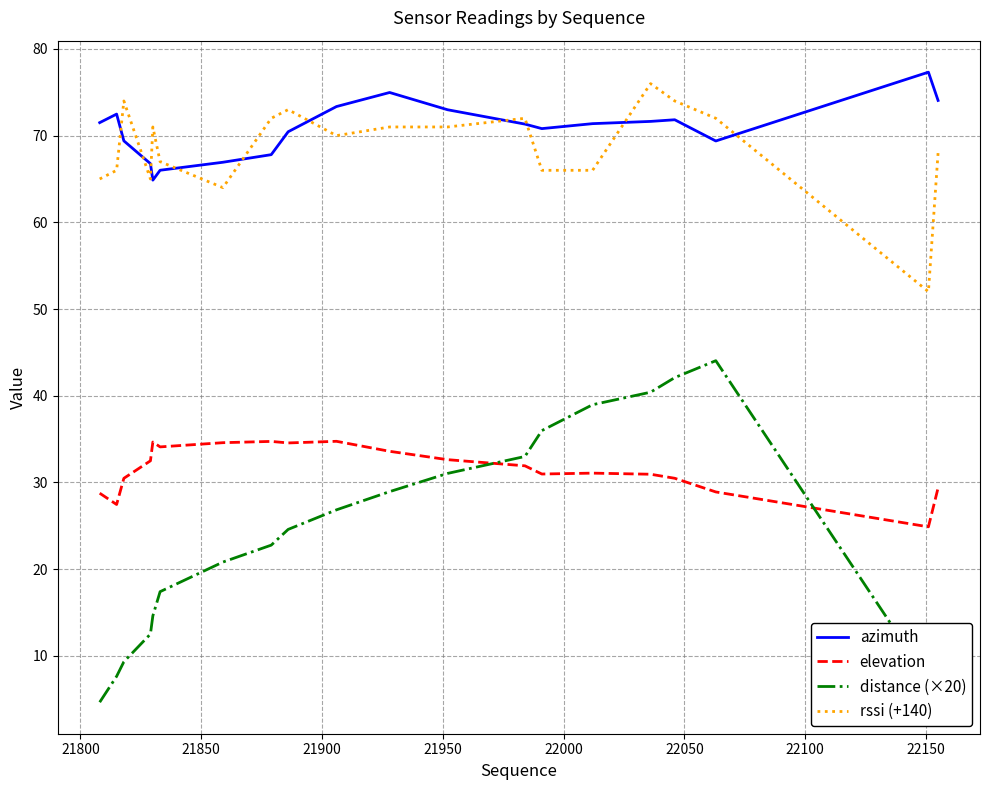

Which series has the largest range (max minus min)?

distance (×20)